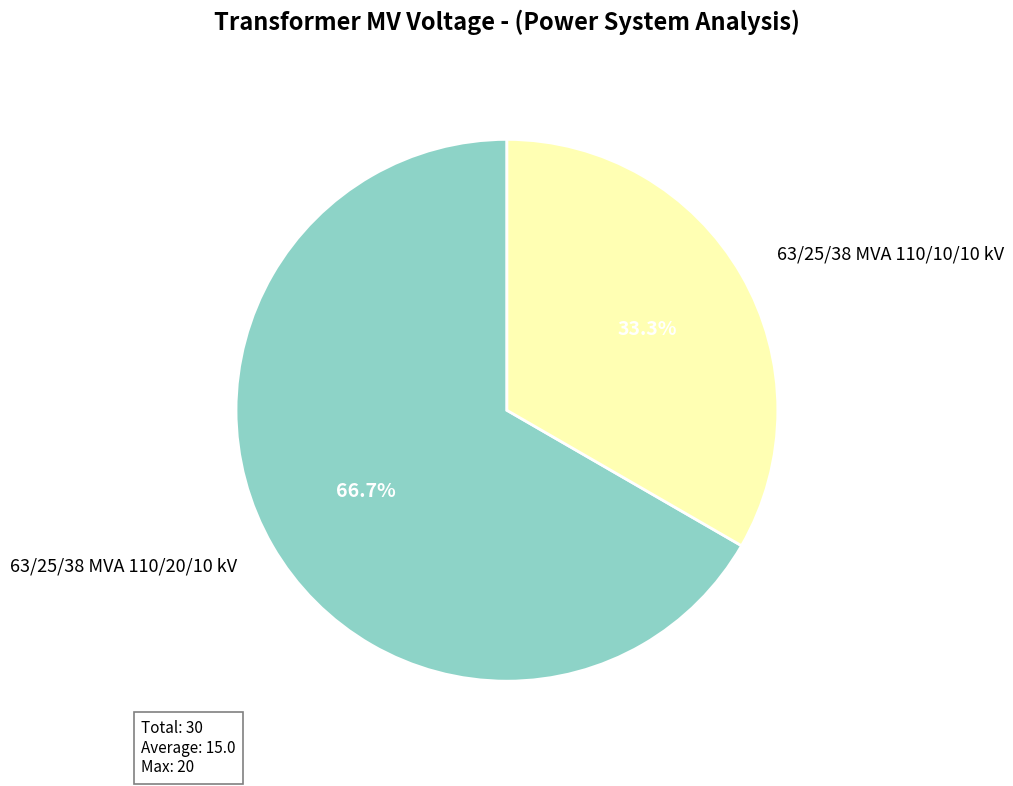

What percentage is the 63/25/38 MVA 110/20/10 kV slice, to the nearest percent?

67%